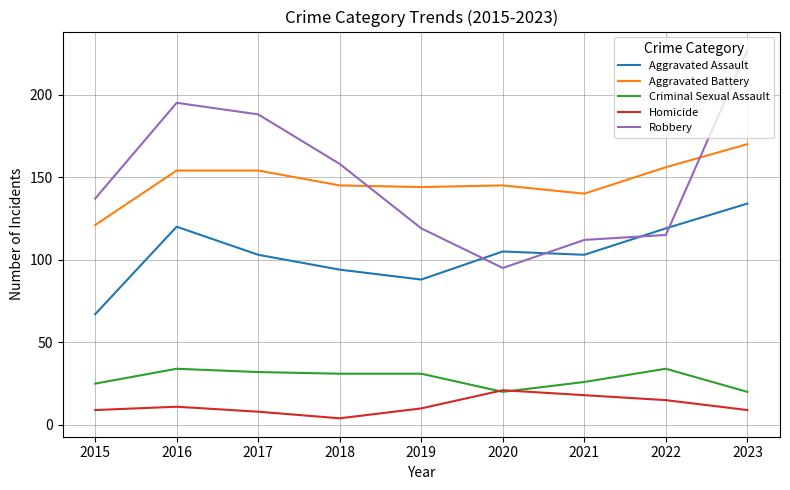

What is the greatest value displayed?

227